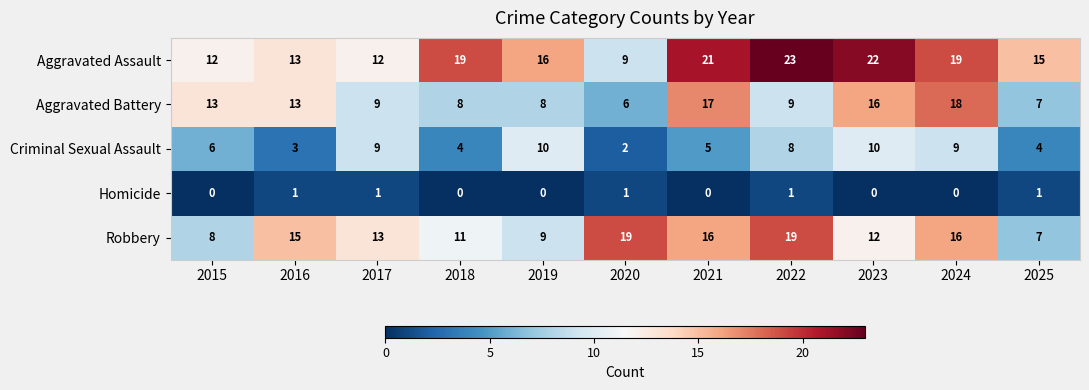

What is the difference between the maximum and minimum values in the Aggravated Battery series?

12